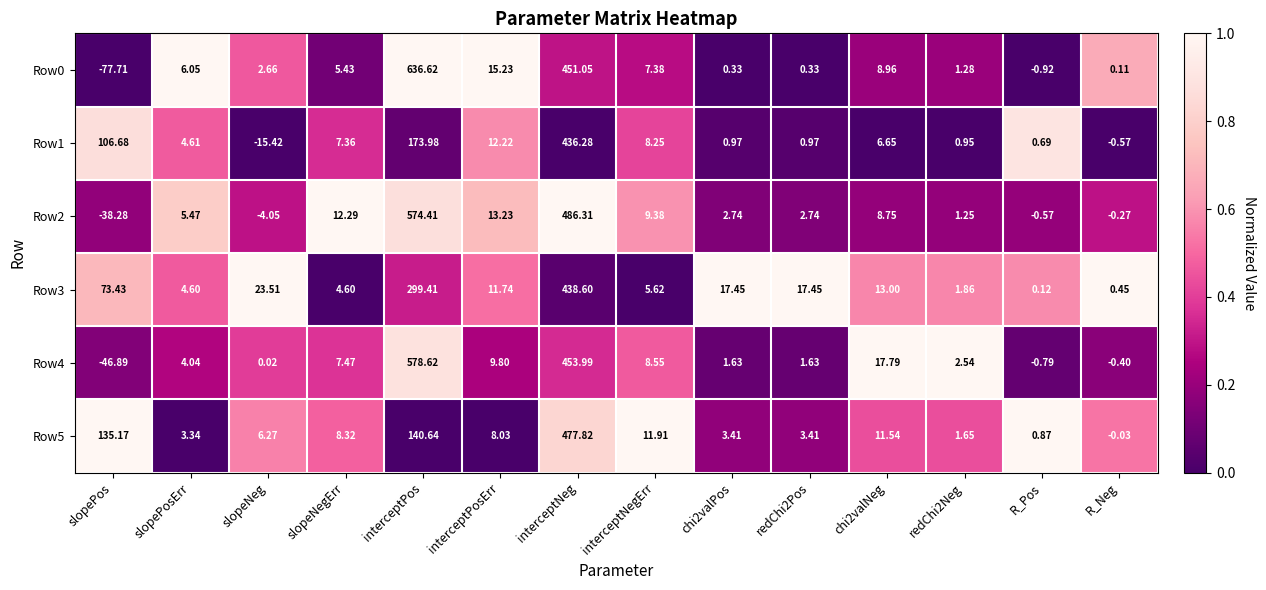

At how many categories does at least one series exceed 0?

14